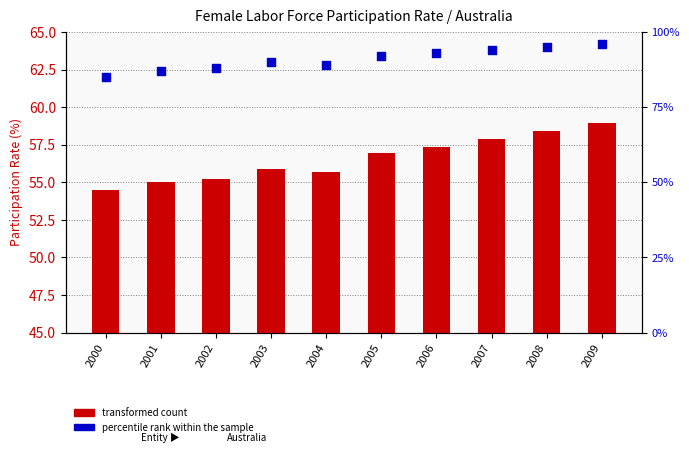

Is the value of transformed count at 2008 greater than the value of percentile rank within the sample at 2003?

No